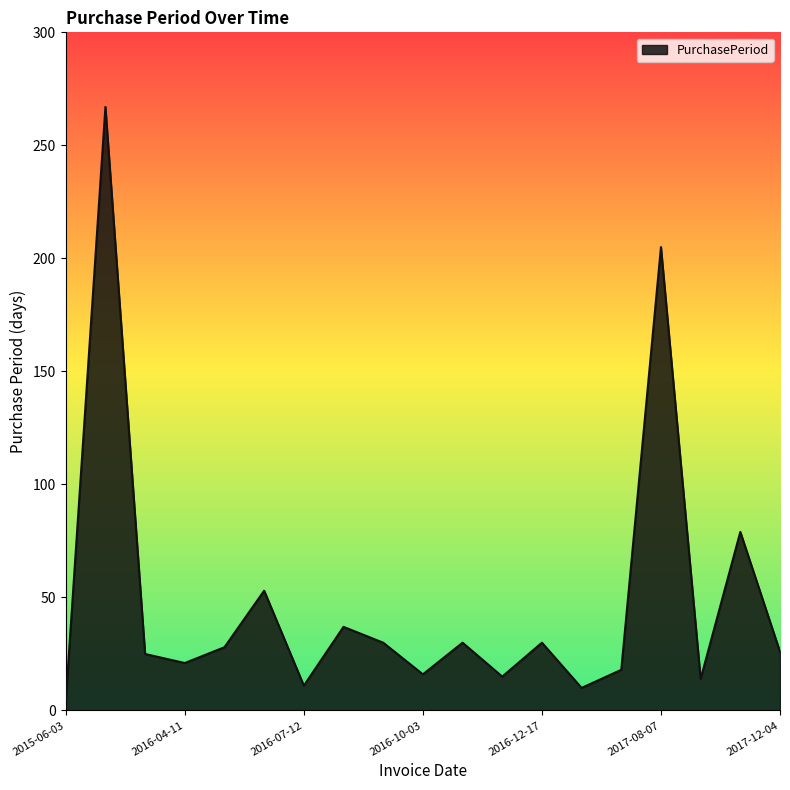

What is the difference between the maximum and minimum values?

263